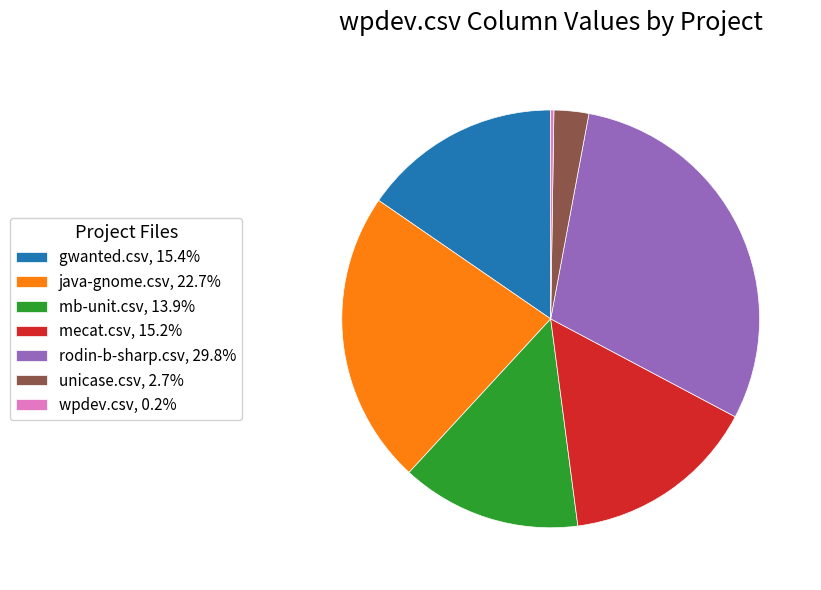

Which has a higher value, mb-unit.csv or unicase.csv?

mb-unit.csv